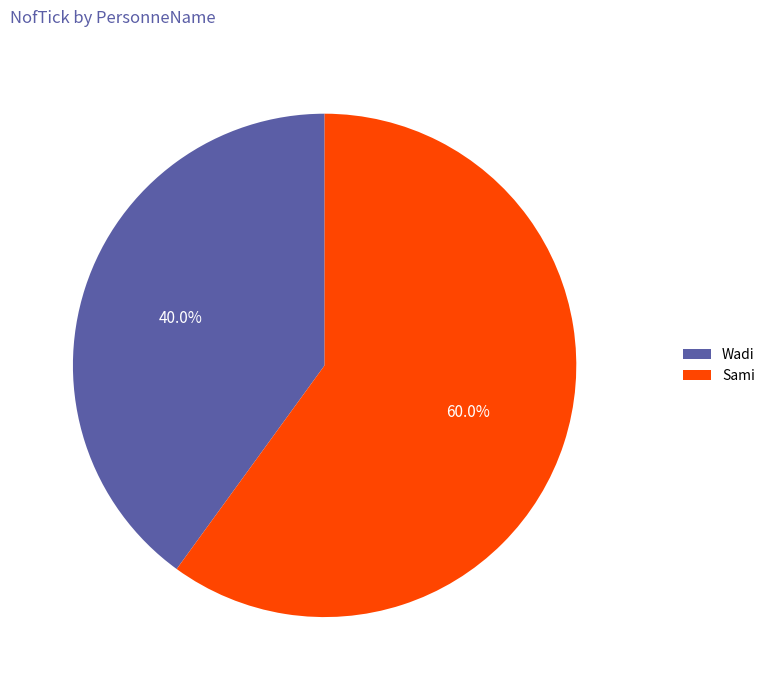

Which slice is the largest?

Sami